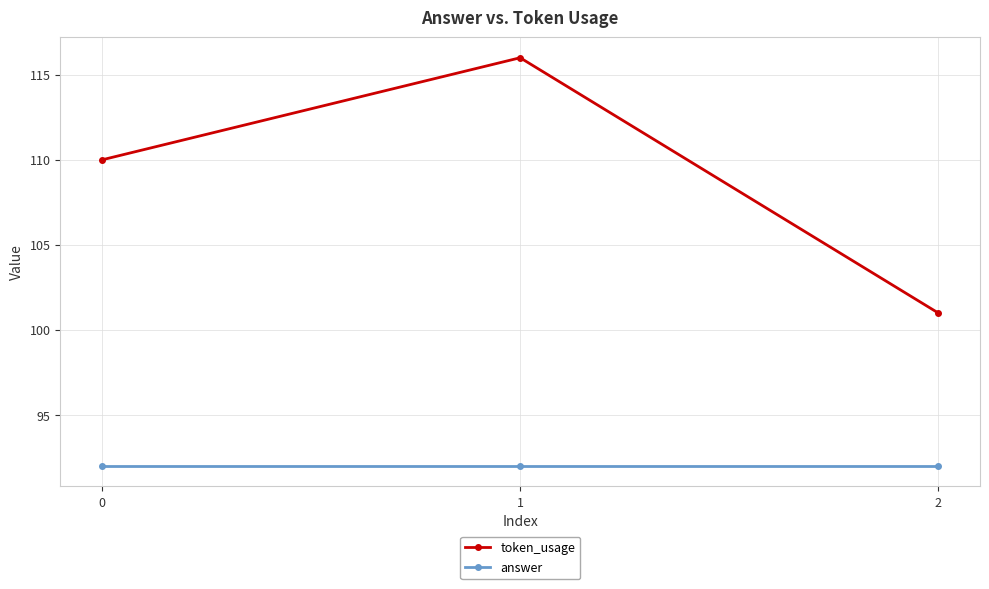

What is the sum of all token_usage values?

327